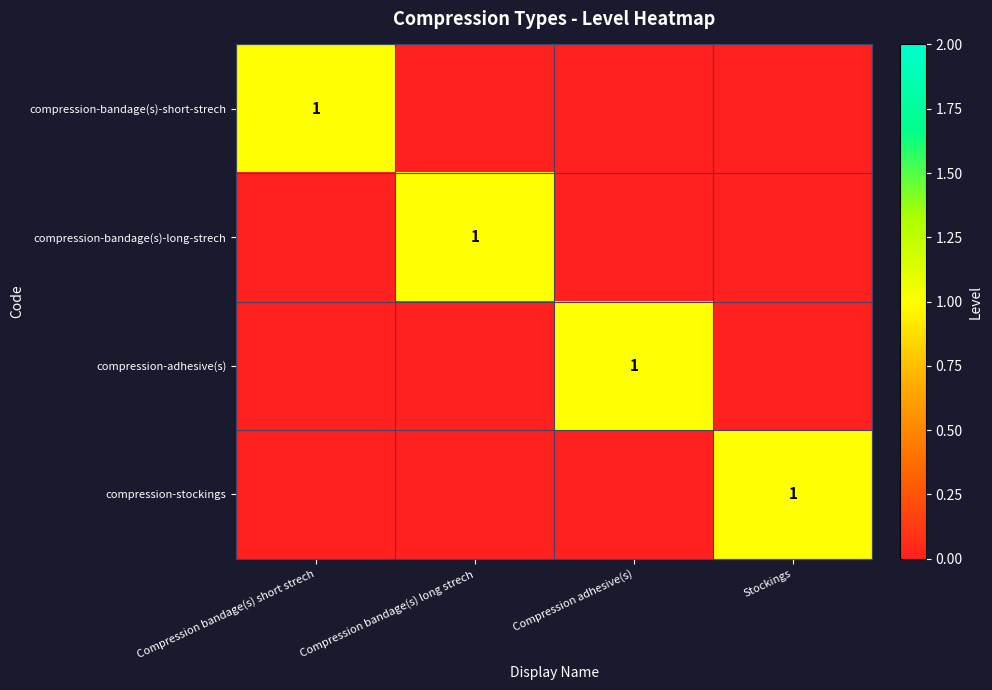

The compression-bandage(s)-short-strech series shows 1 at Compression bandage(s) short strech. True or false?

True